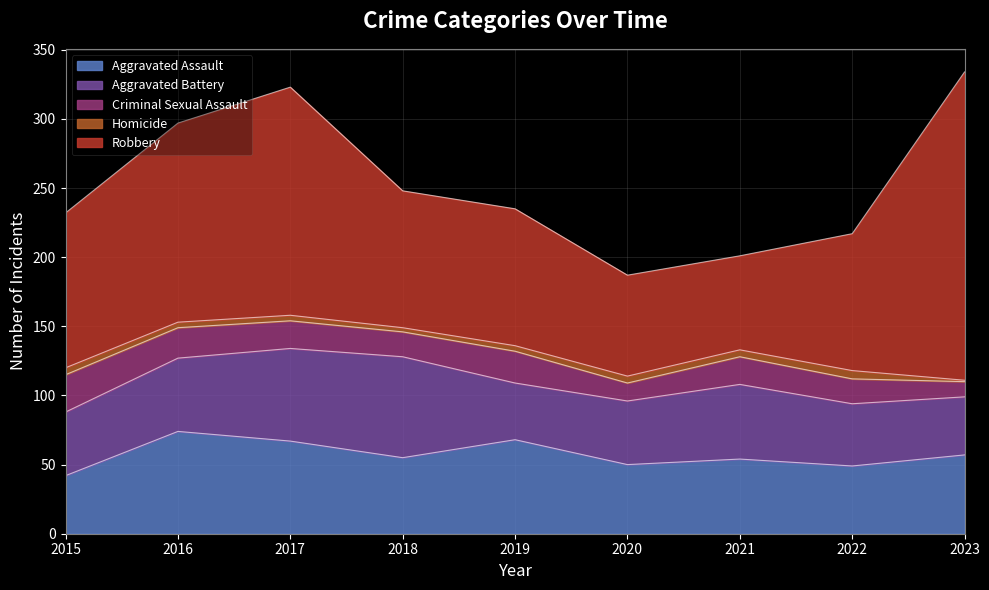

True or false: Aggravated Assault and Criminal Sexual Assault intersect in this chart.

False